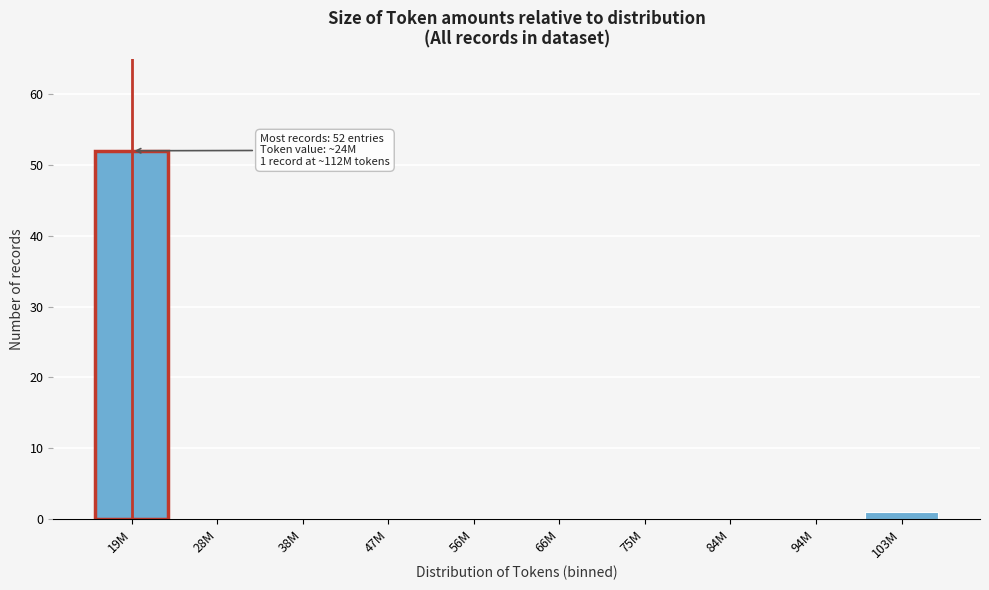

Reading left to right, transcribe all the data shown in this chart.

19M=52	28M=0	38M=0	47M=0	56M=0	66M=0	75M=0	84M=0	94M=0	103M=1